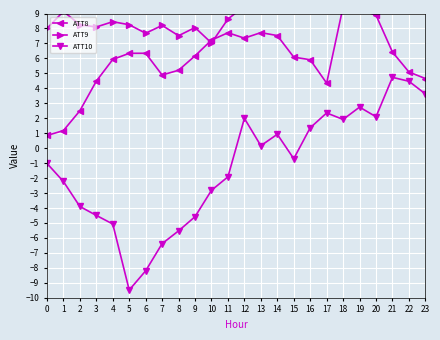

What is the value of the ATT8 point at the 15th from the left?

7.5